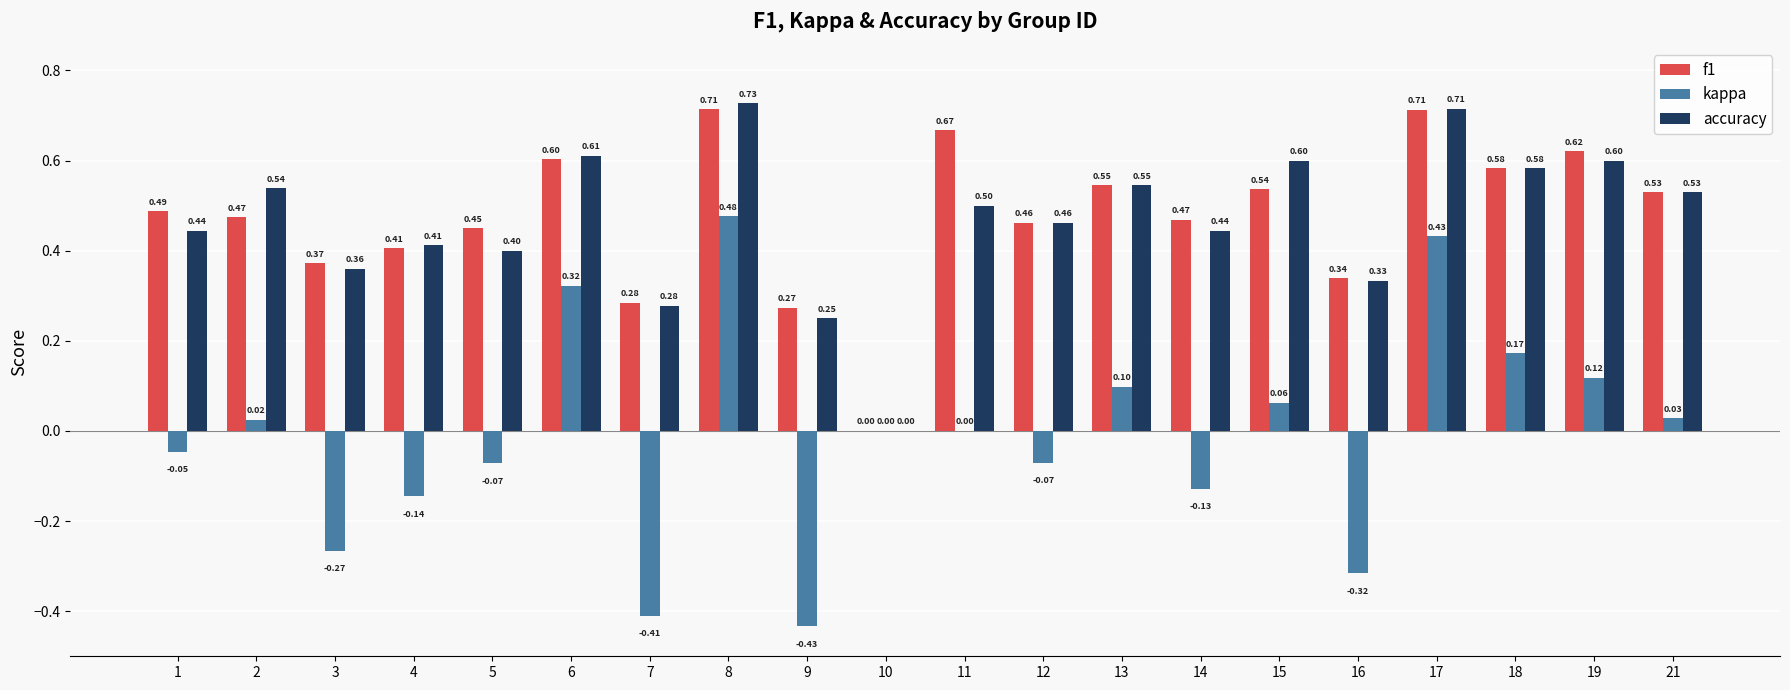

How many groups of bars are there?

20